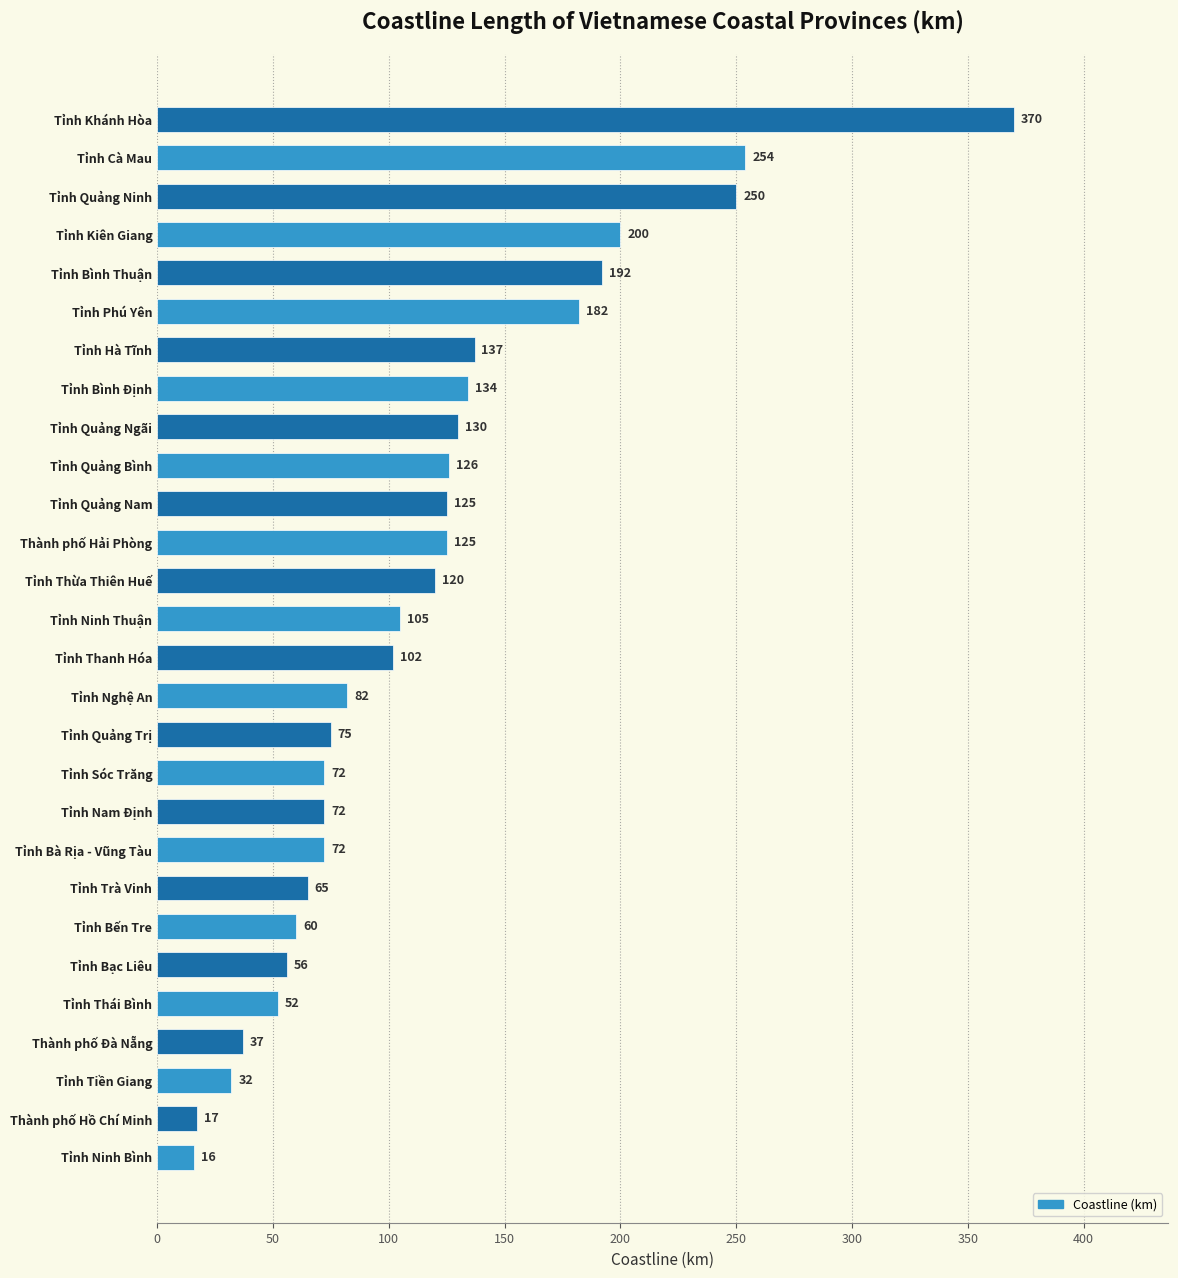

Reading top to bottom, extract all data points from this chart.

Tỉnh Khánh Hòa=370	Tỉnh Cà Mau=254	Tỉnh Quảng Ninh=250	Tỉnh Kiên Giang=200	Tỉnh Bình Thuận=192	Tỉnh Phú Yên=182	Tỉnh Hà Tĩnh=137	Tỉnh Bình Định=134	Tỉnh Quảng Ngãi=130	Tỉnh Quảng Bình=126	Tỉnh Quảng Nam=125	Thành phố Hải Phòng=125	Tỉnh Thừa Thiên Huế=120	Tỉnh Ninh Thuận=105	Tỉnh Thanh Hóa=102	Tỉnh Nghệ An=82	Tỉnh Quảng Trị=75	Tỉnh Sóc Trăng=72	Tỉnh Nam Định=72	Tỉnh Bà Rịa - Vũng Tàu=72	Tỉnh Trà Vinh=65	Tỉnh Bến Tre=60	Tỉnh Bạc Liêu=56	Tỉnh Thái Bình=52	Thành phố Đà Nẵng=37	Tỉnh Tiền Giang=32	Thành phố Hồ Chí Minh=17	Tỉnh Ninh Bình=16